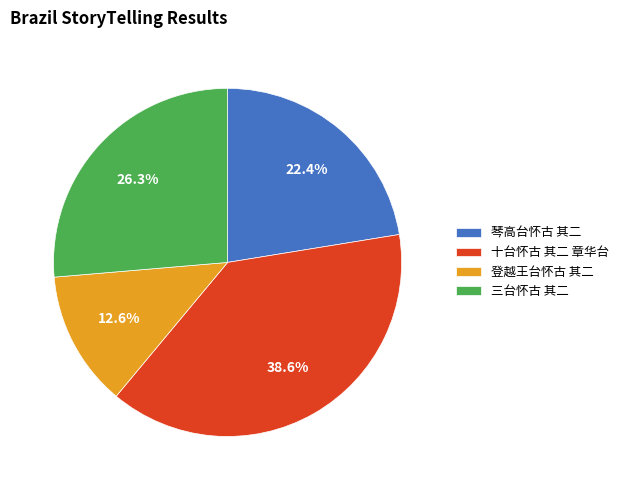

Which category has the smallest portion of the pie?

登越王台怀古 其二